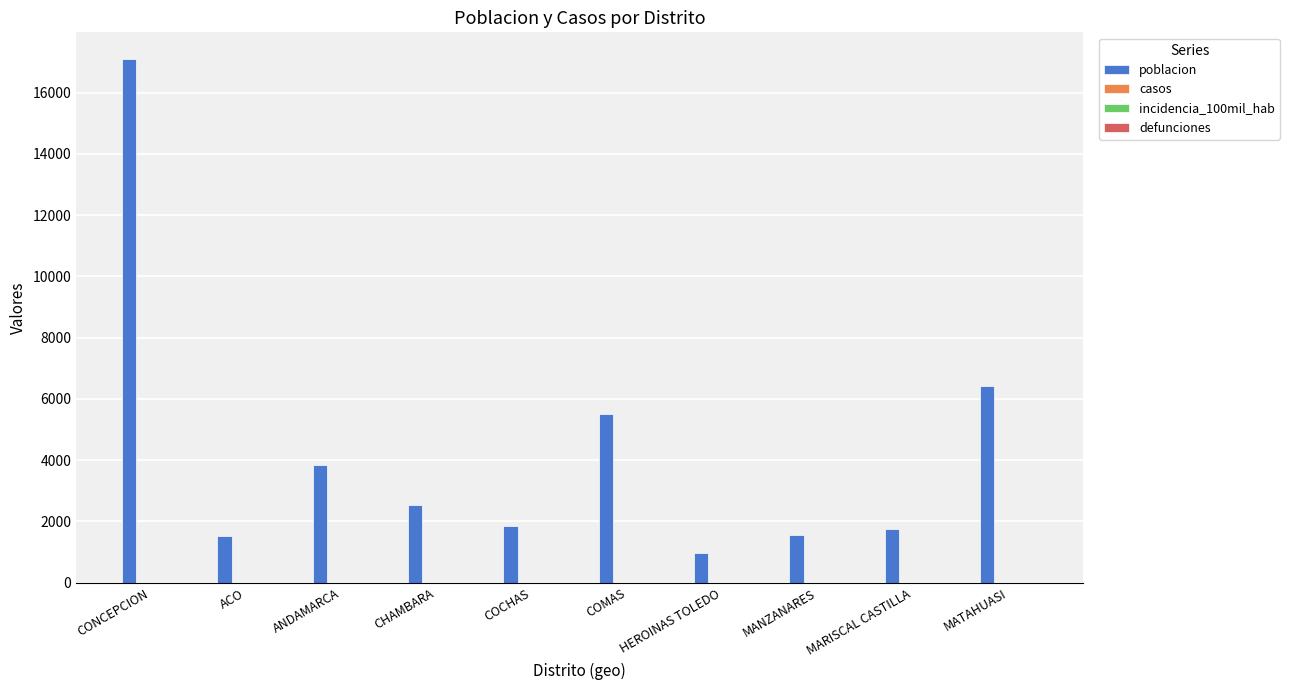

How many categories are shown in the chart?

10